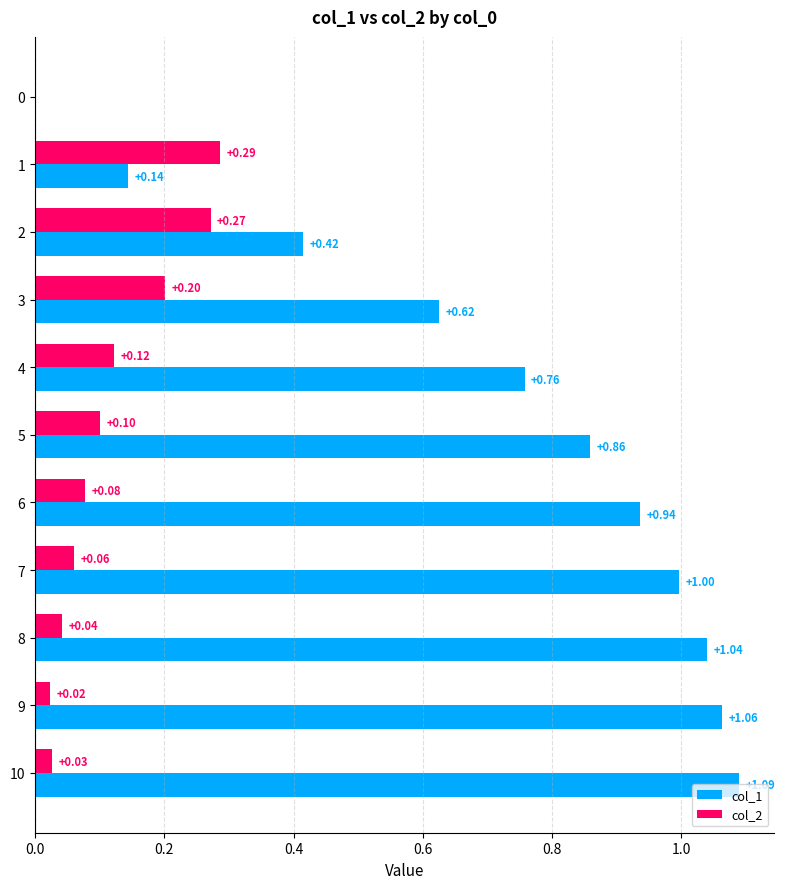

At which category is the sum across all series the highest?

10